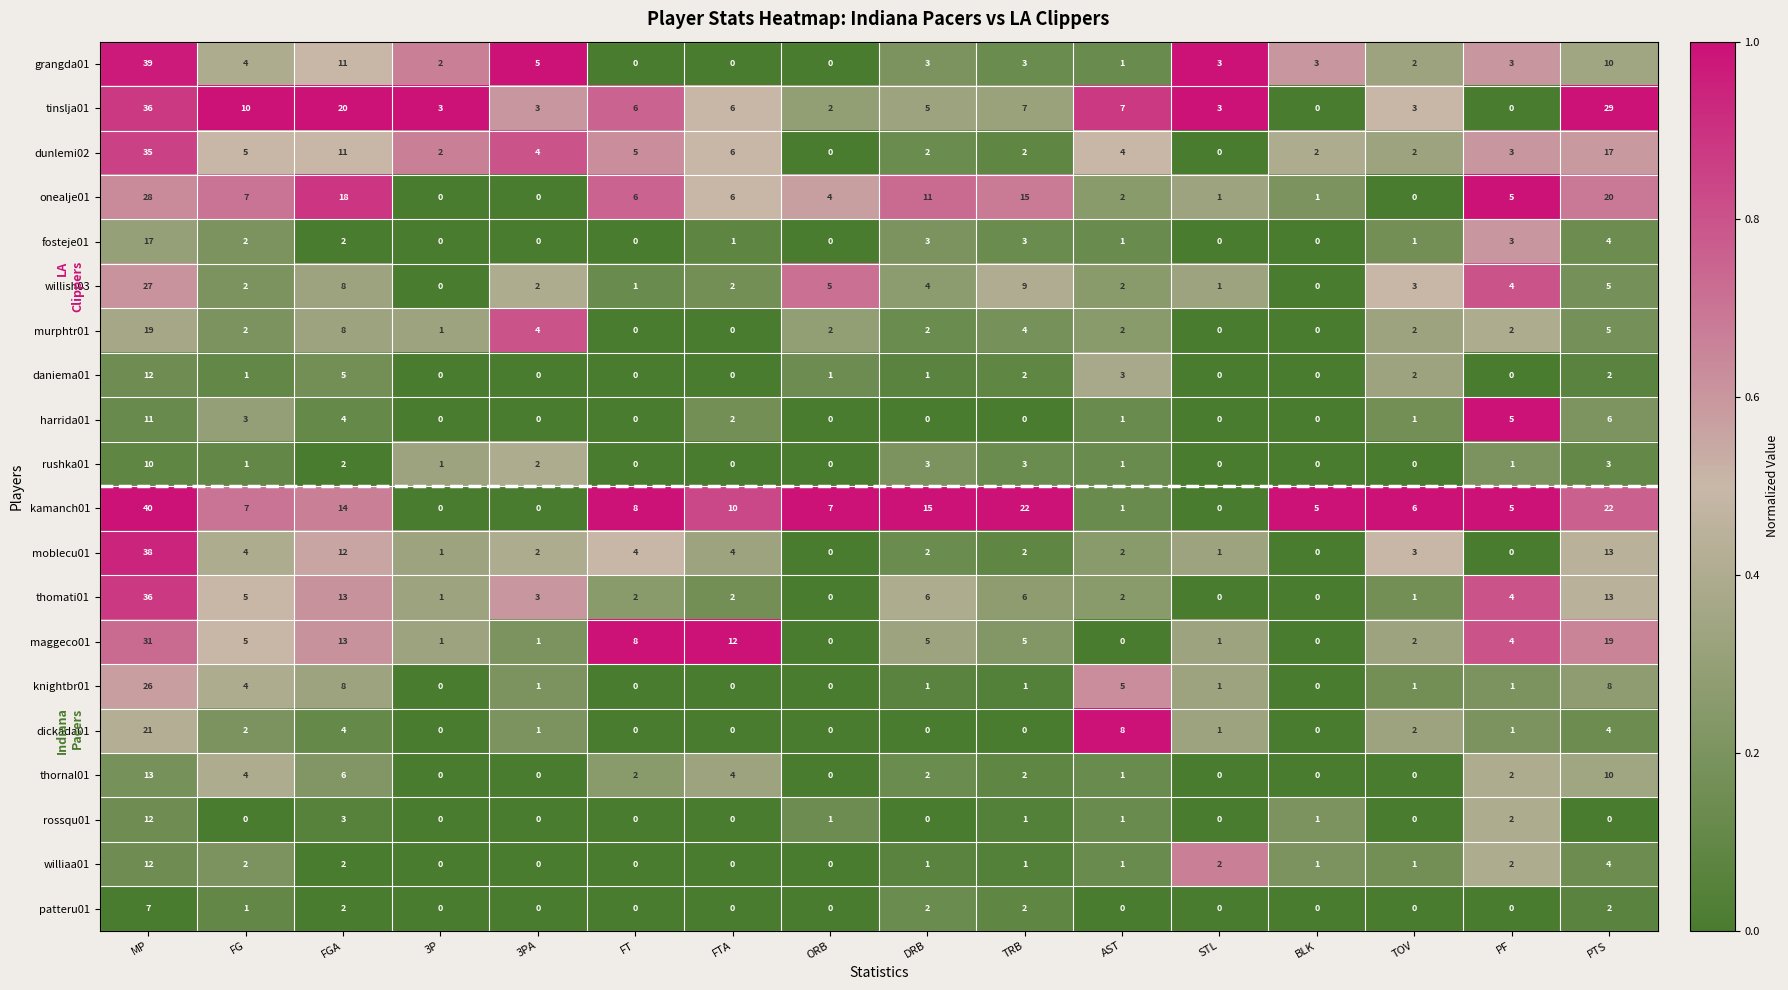

How many values in the grangda01 series are below 3?

6